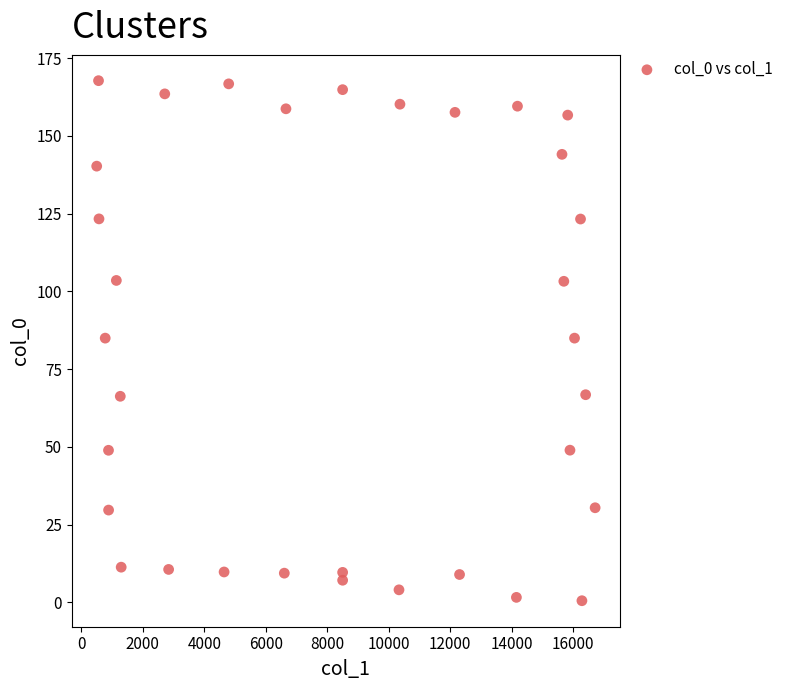

What is the range of X values (max minus min)?

16209.4